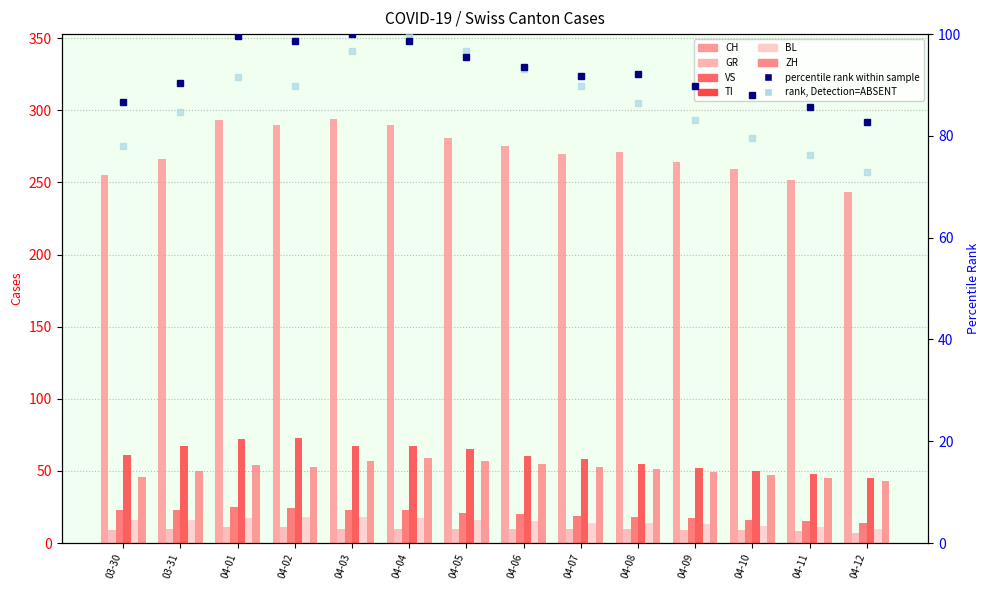

At which label does TI first exceed 61?

03-31